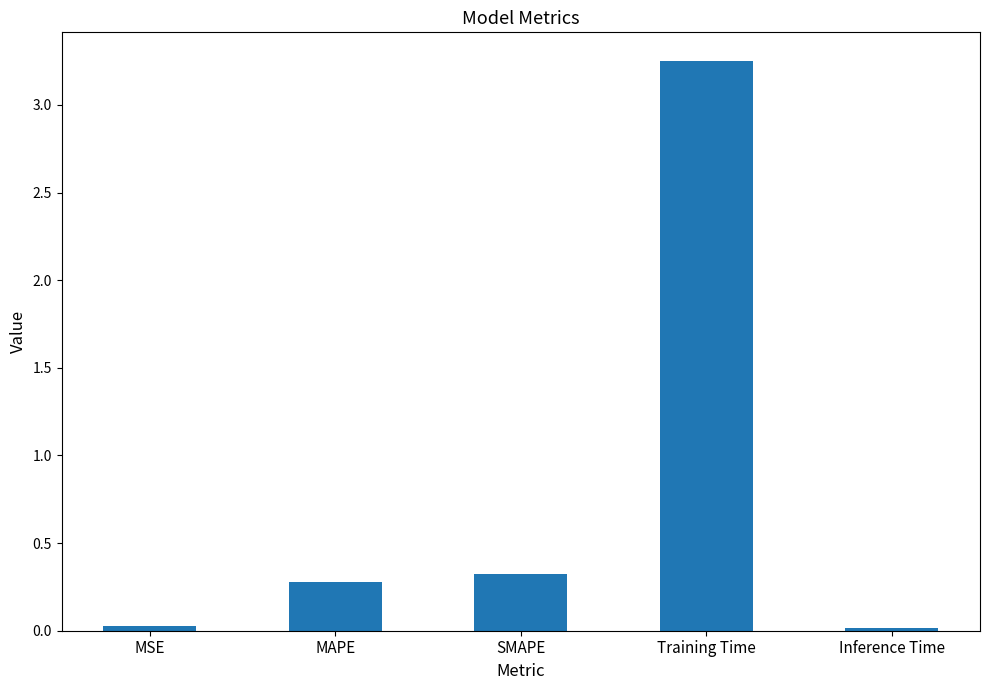

What is the label of the 4th bar from the left?

Training Time